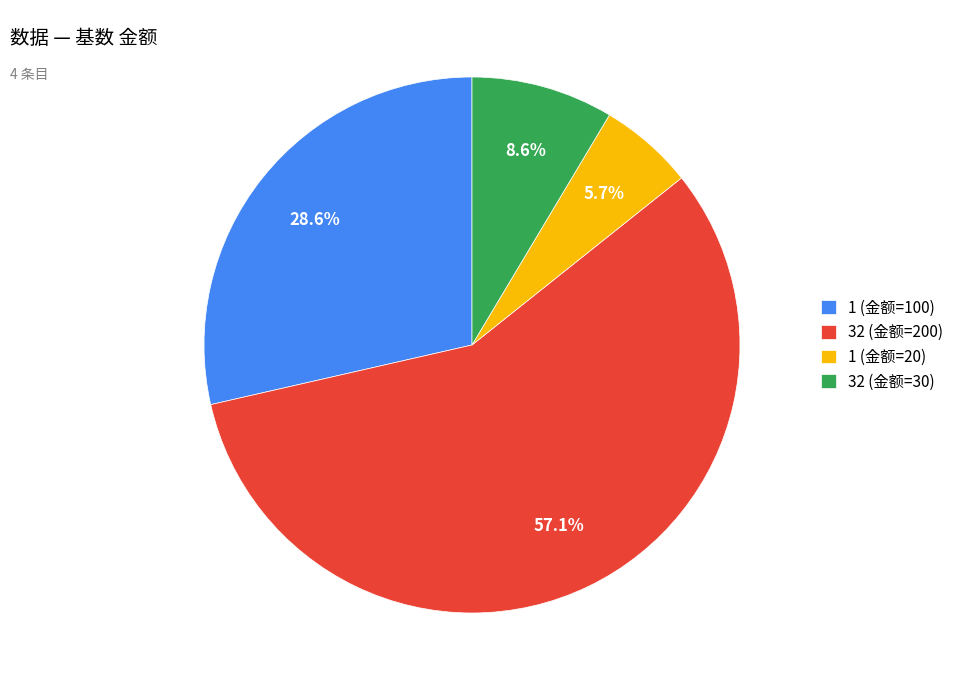

To the nearest percent, what is the average slice percentage?

25%